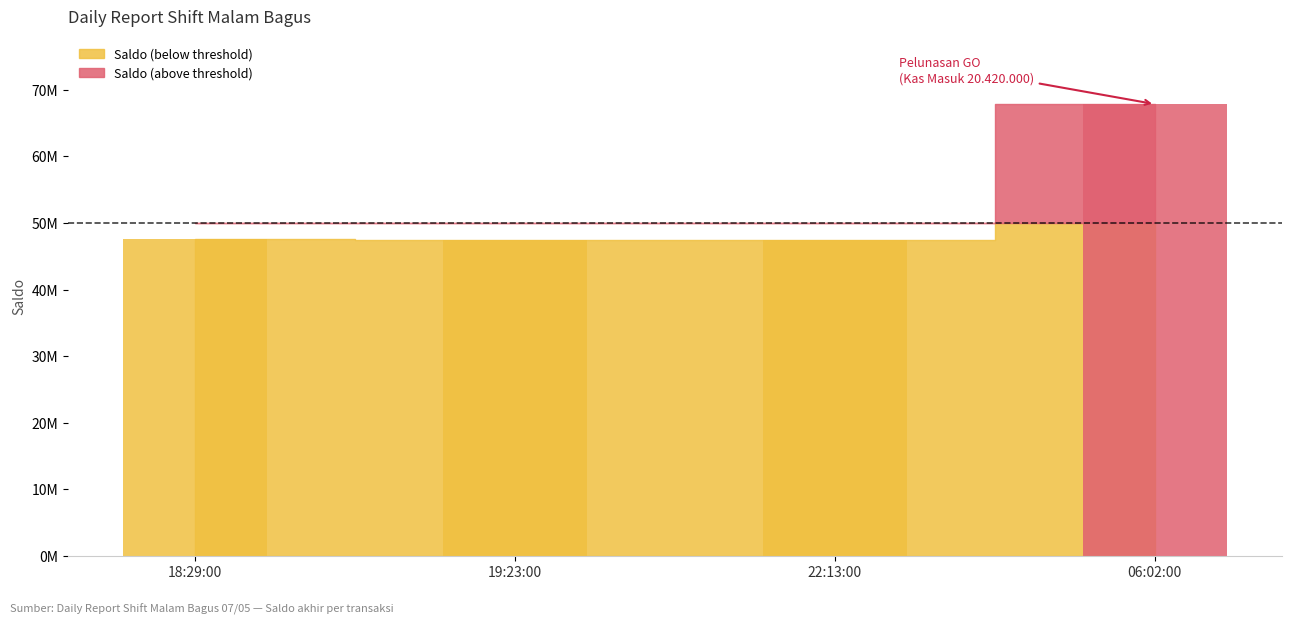

What is the average value?

52573738